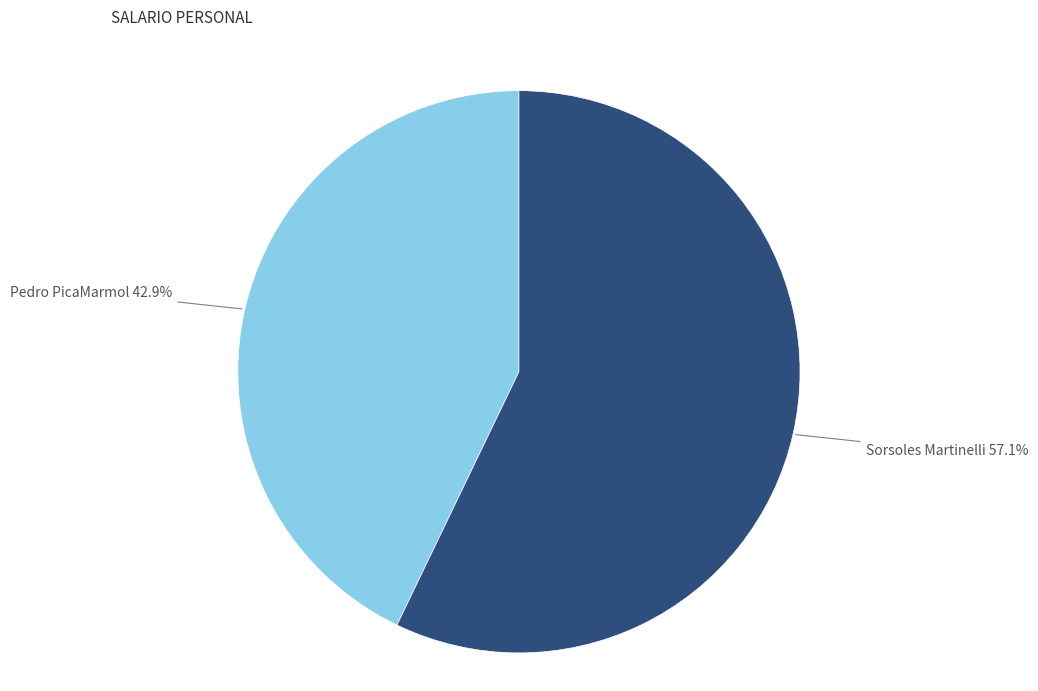

Approximately how many times larger is the value at Sorsoles Martinelli 57.1% compared to Pedro PicaMarmol 42.9%?

1.3